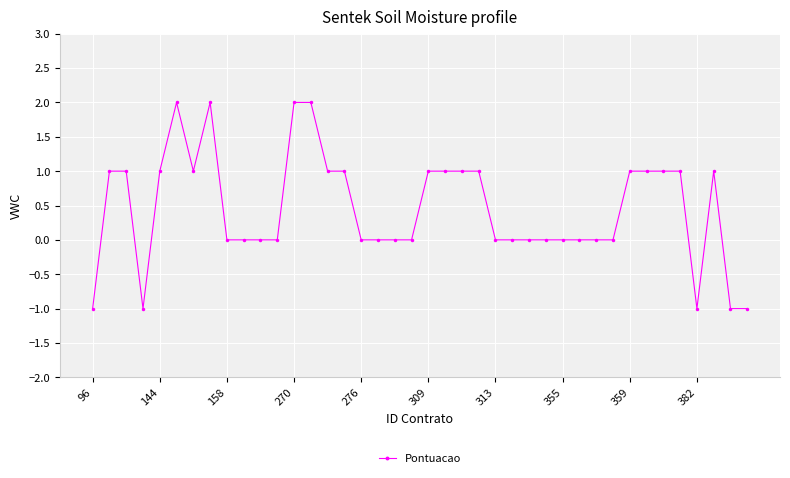

How many distinct data groups are displayed?

1